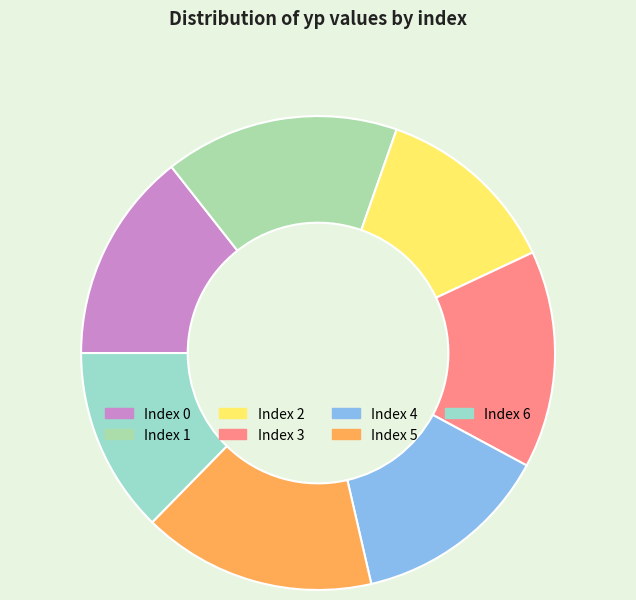

Which slice is the largest?

1